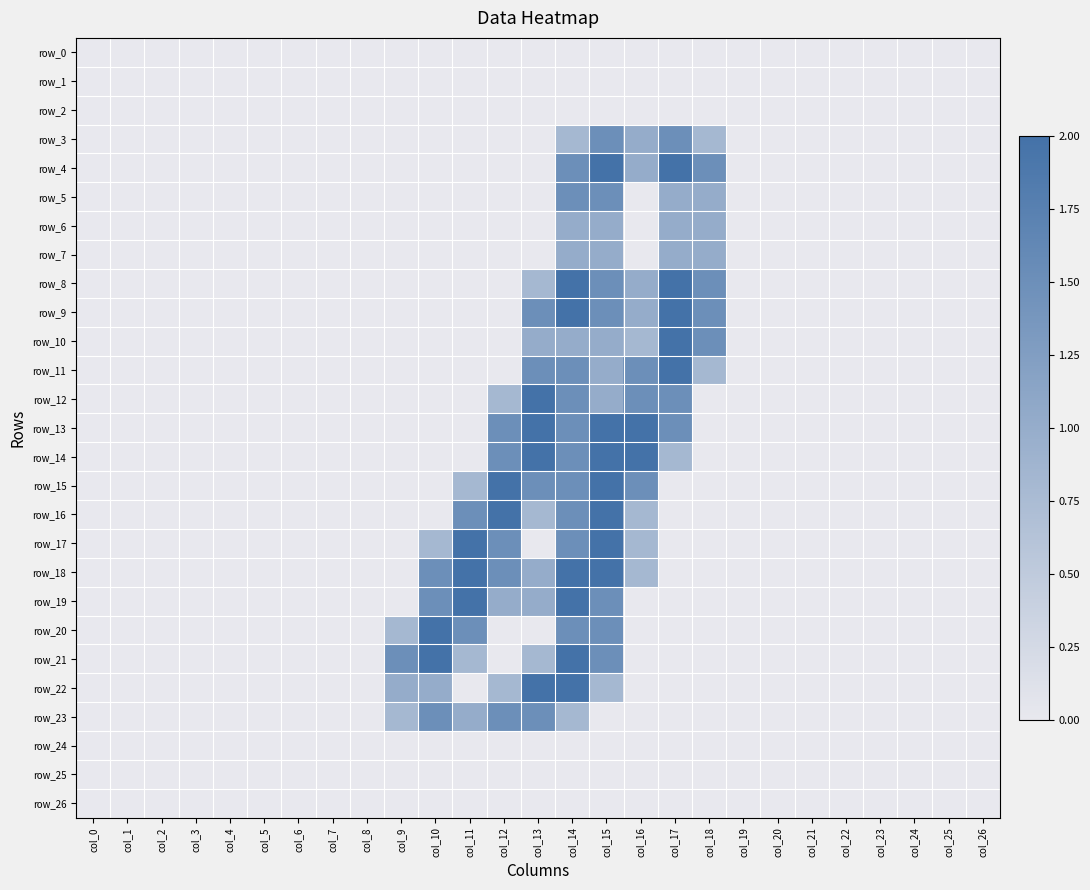

What is the greatest value displayed?

2.0